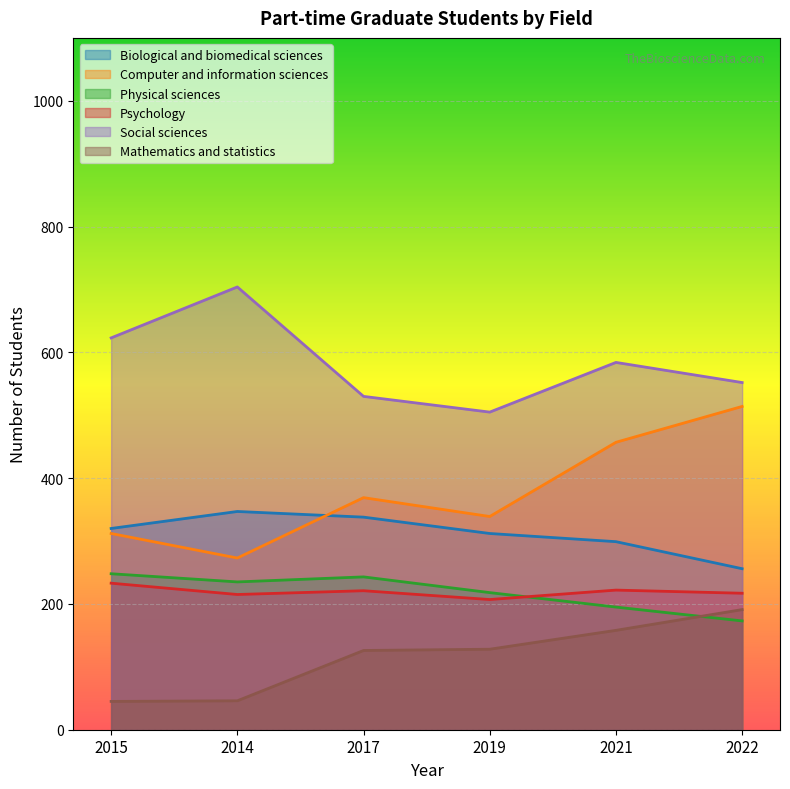

Which series has the largest total across all categories?

Social sciences